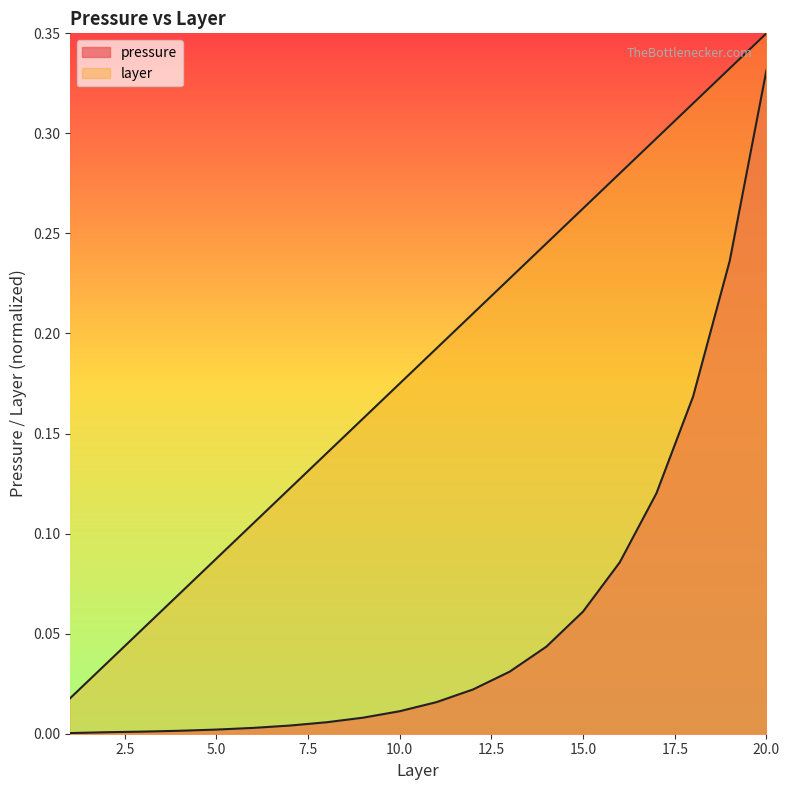

What is the approximate value of pressure at 17?

0.1